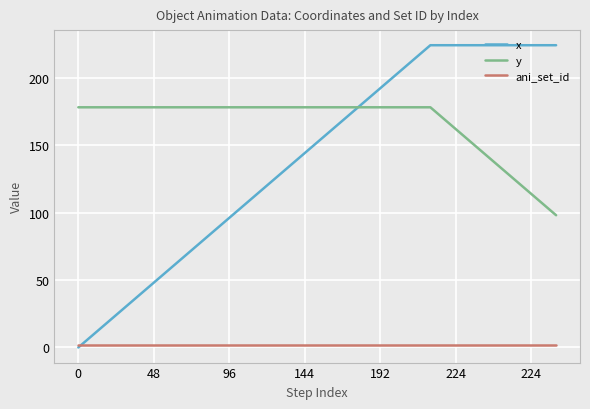

Which series has the largest range (max minus min)?

x